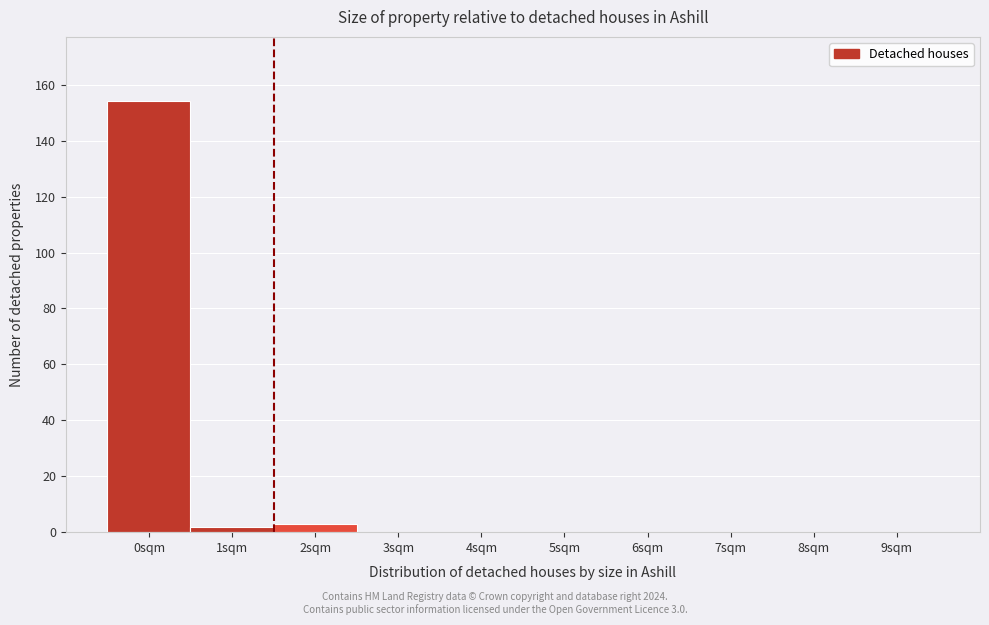

Reading left to right, extract all data points from this chart.

0sqm=154	1sqm=2	2sqm=3	3sqm=0	4sqm=0	5sqm=0	6sqm=0	7sqm=0	8sqm=0	9sqm=0